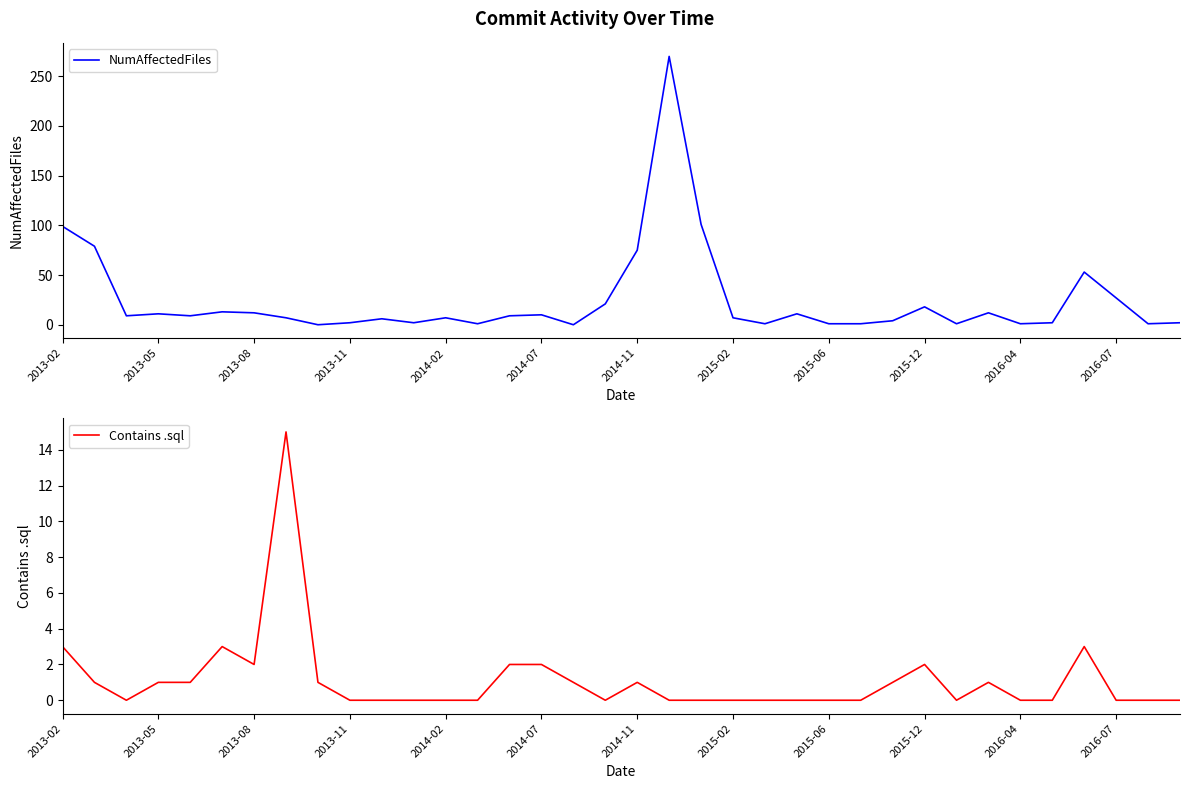

Is it true that NumAffectedFiles equals 75 at 2014-11?

True